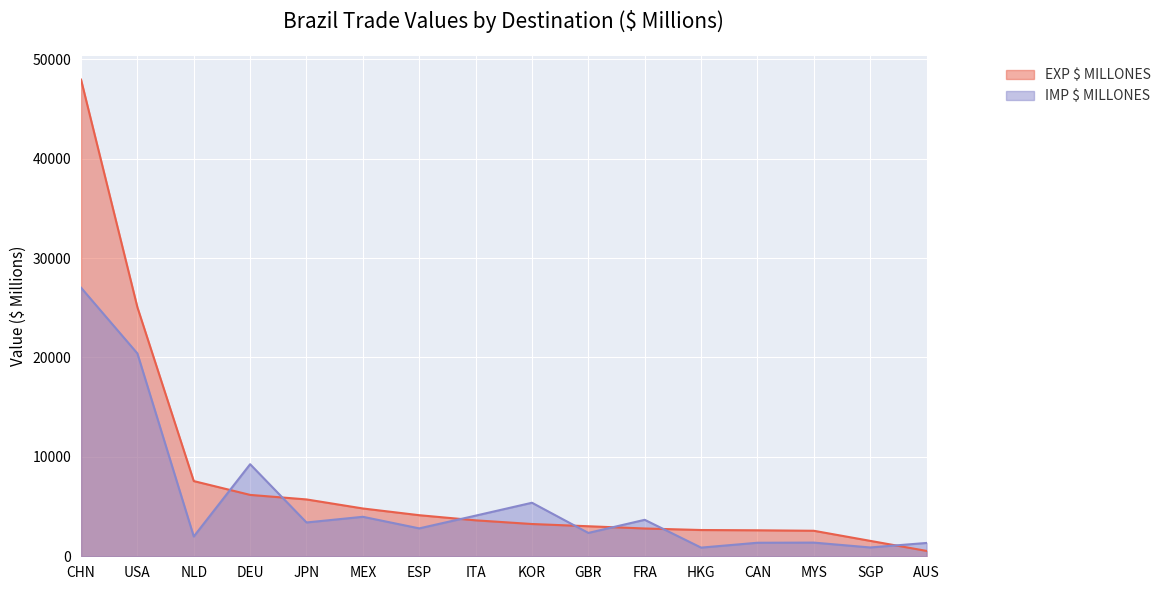

What is the value of the EXP $ MILLONES point at the 9th from the left?

3246.3